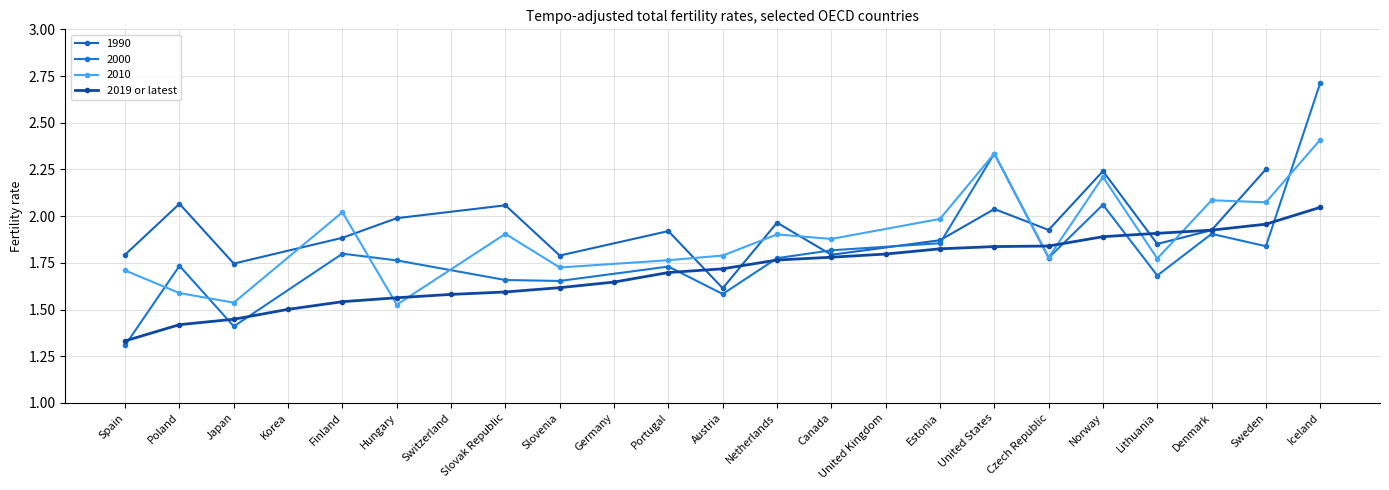

What is the change in value from Slovenia to Lithuania?

+0.3